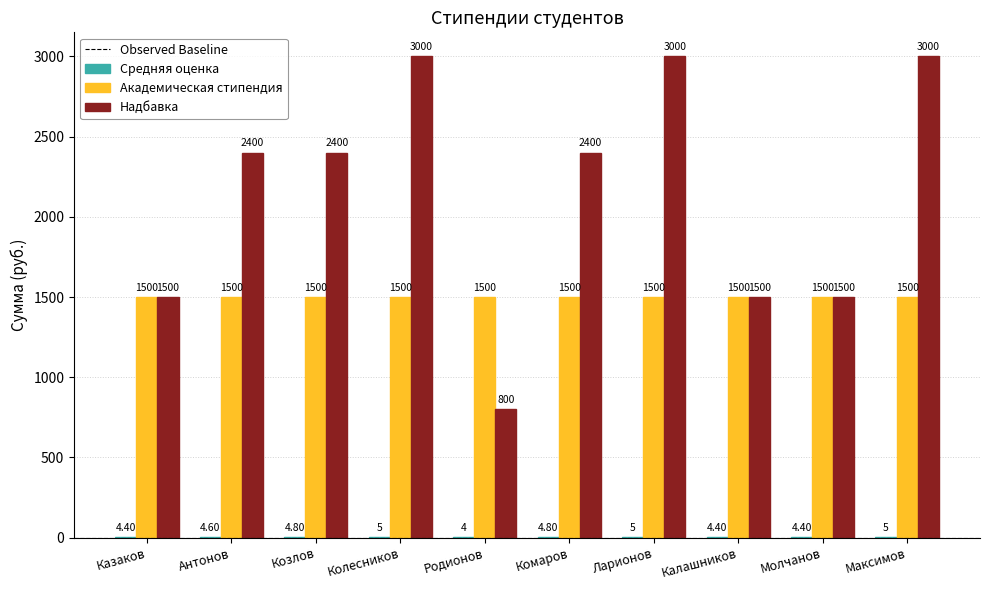

Which series has the largest total across all categories?

Надбавка